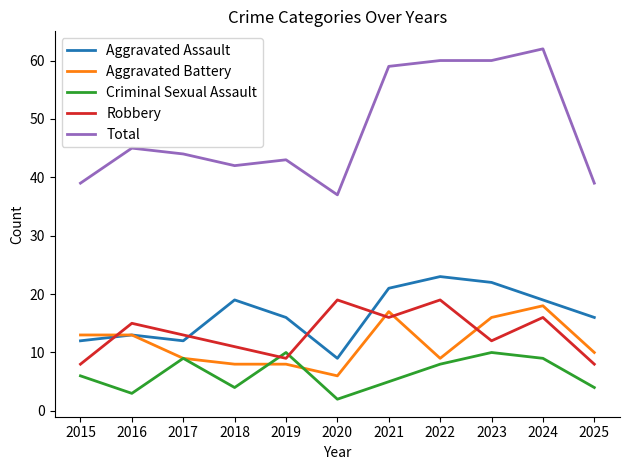

How many lines are shown in the chart?

5